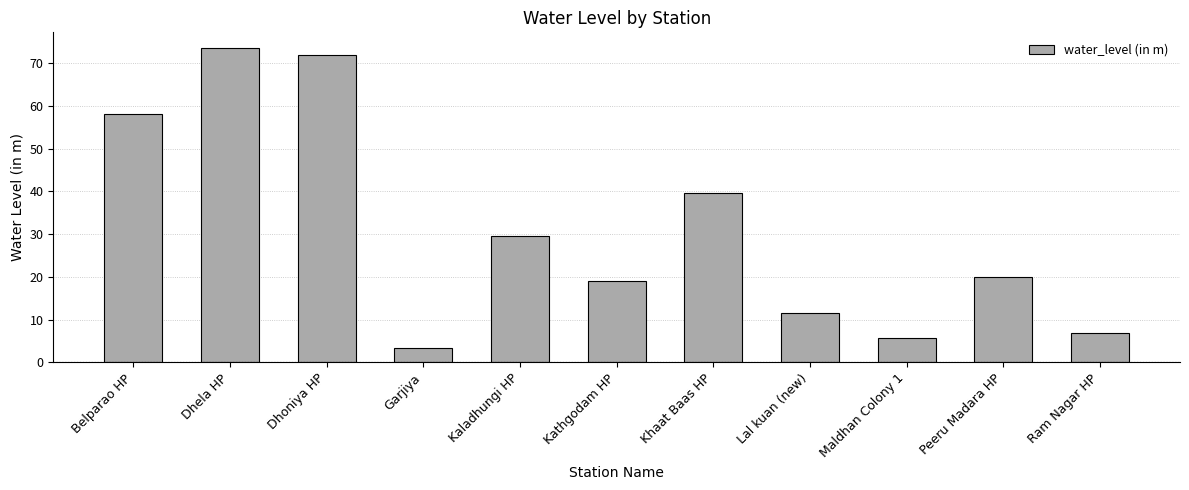

What is the difference between the maximum and second lowest values?

68.0